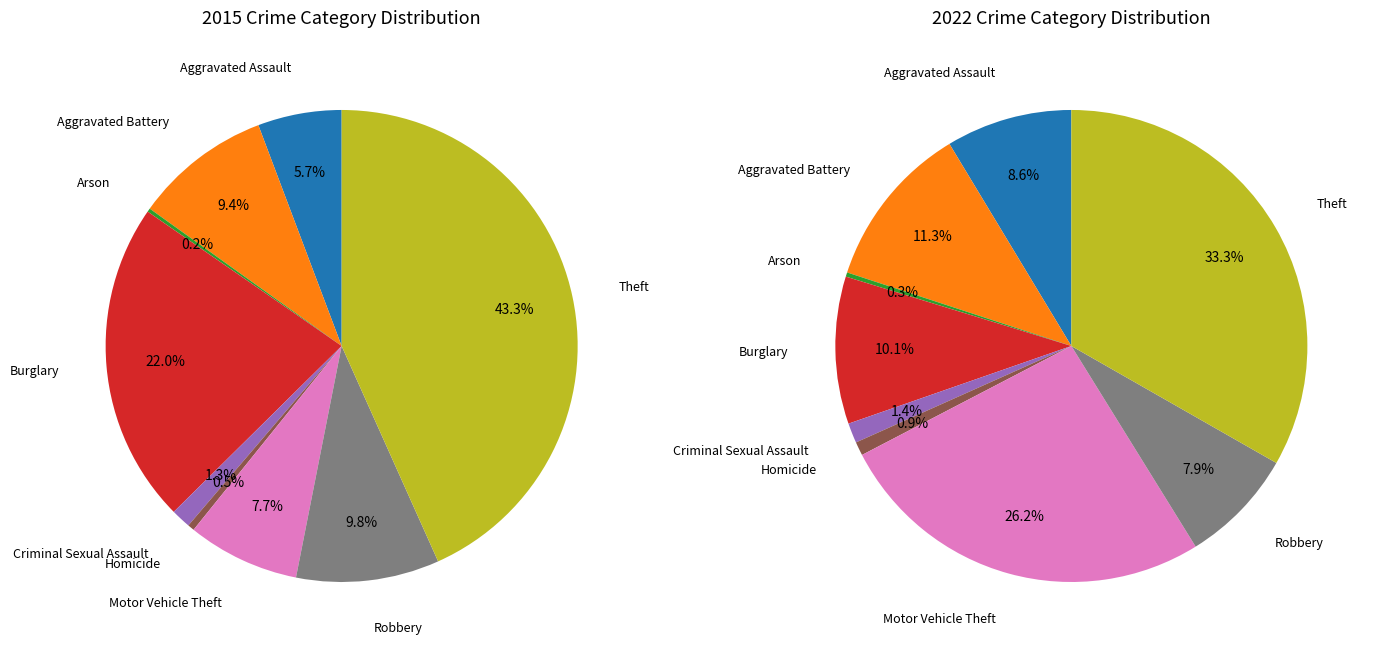

To the nearest percent, what is the combined percentage of Theft and Homicide?

34%